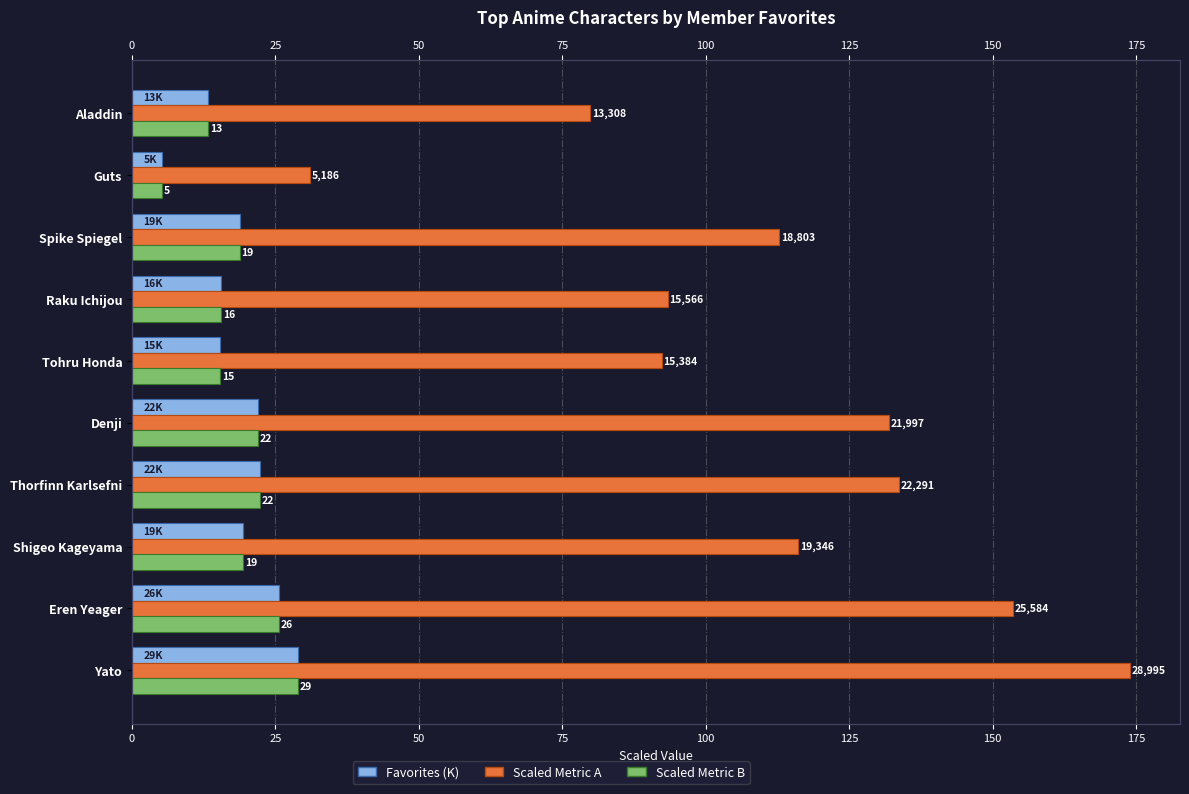

Count the number of data series in this chart.

3